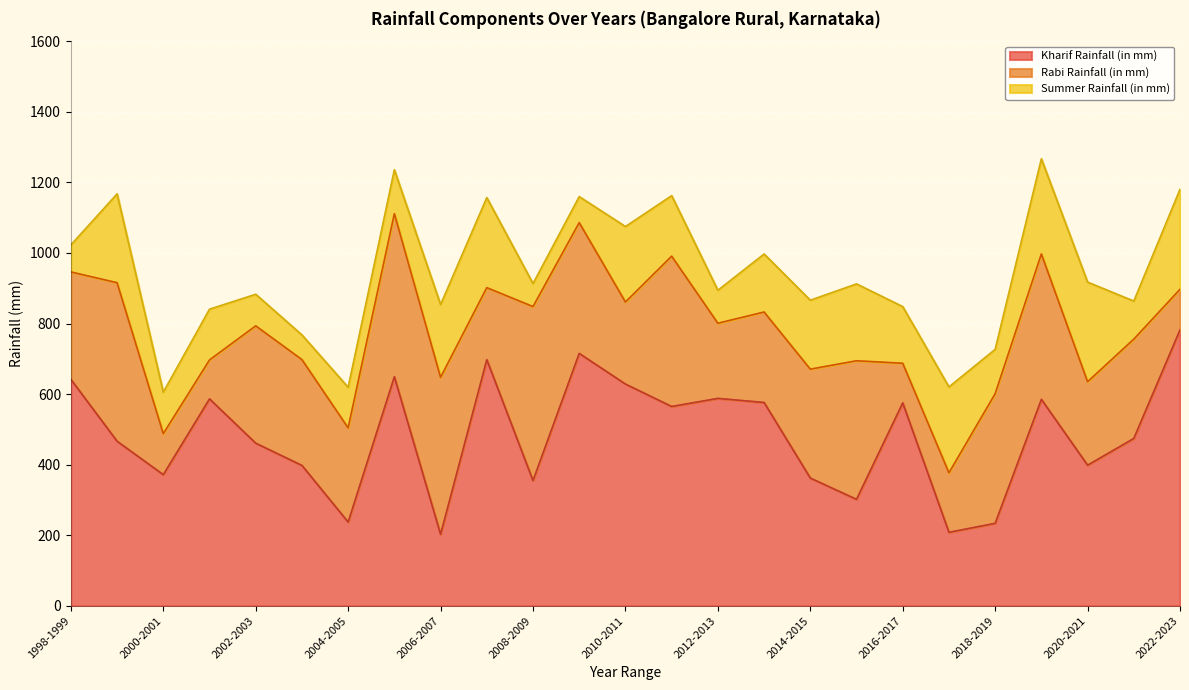

What position from the left is 2016-2017?

19